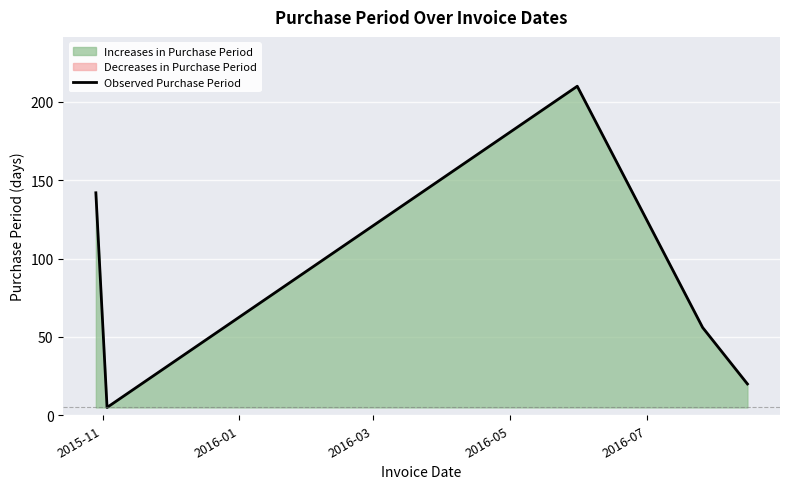

Count the number of categories in the chart.

5